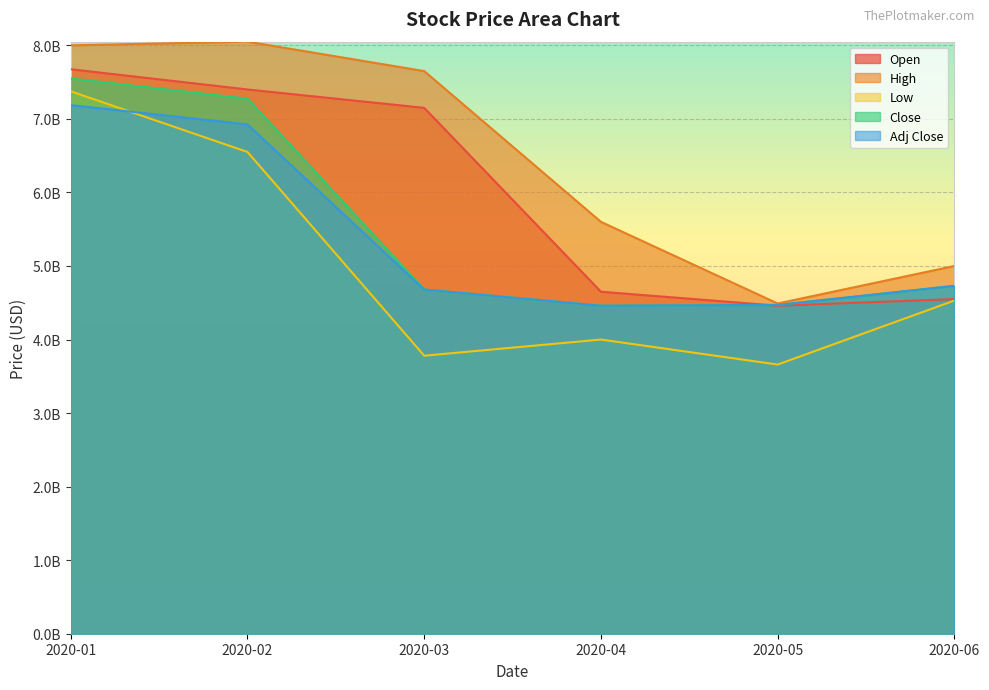

What is the difference between the maximum and minimum values in the Close series?

3090000000